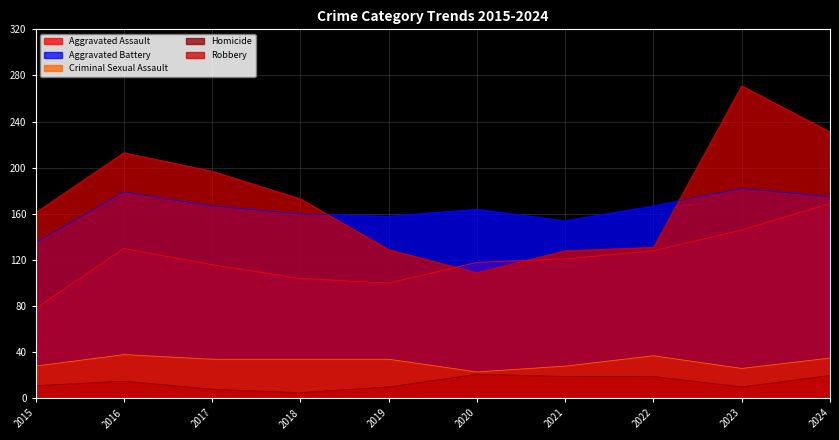

At which label is Robbery closest to 190?

2017